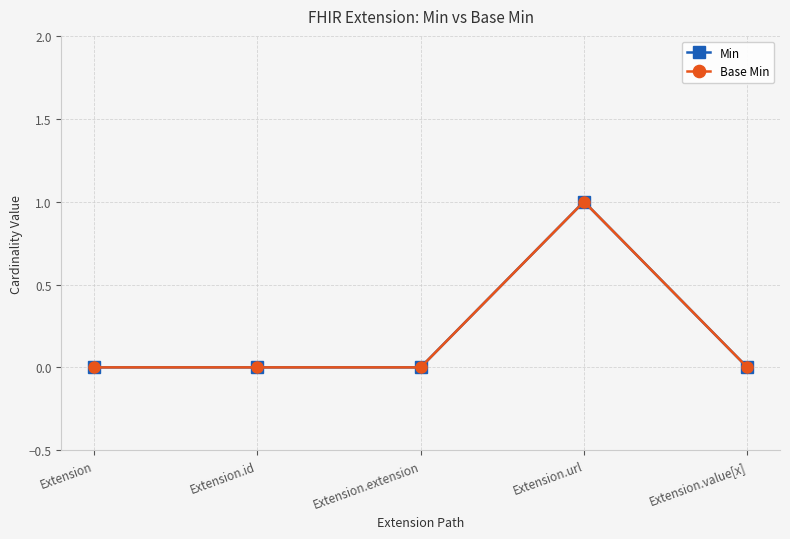

What is the sum of all Min values?

1